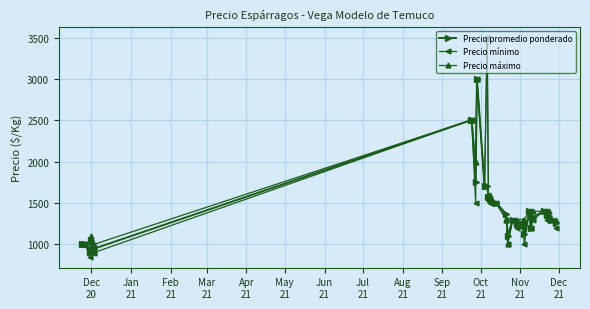

Which series has the largest range (max minus min)?

Precio mínimo